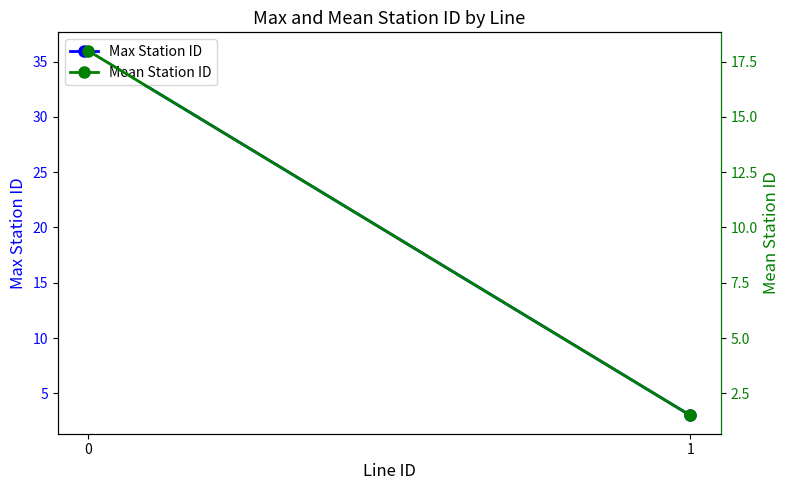

What is the difference between the Max Station ID values at 0 and 1?

33.0